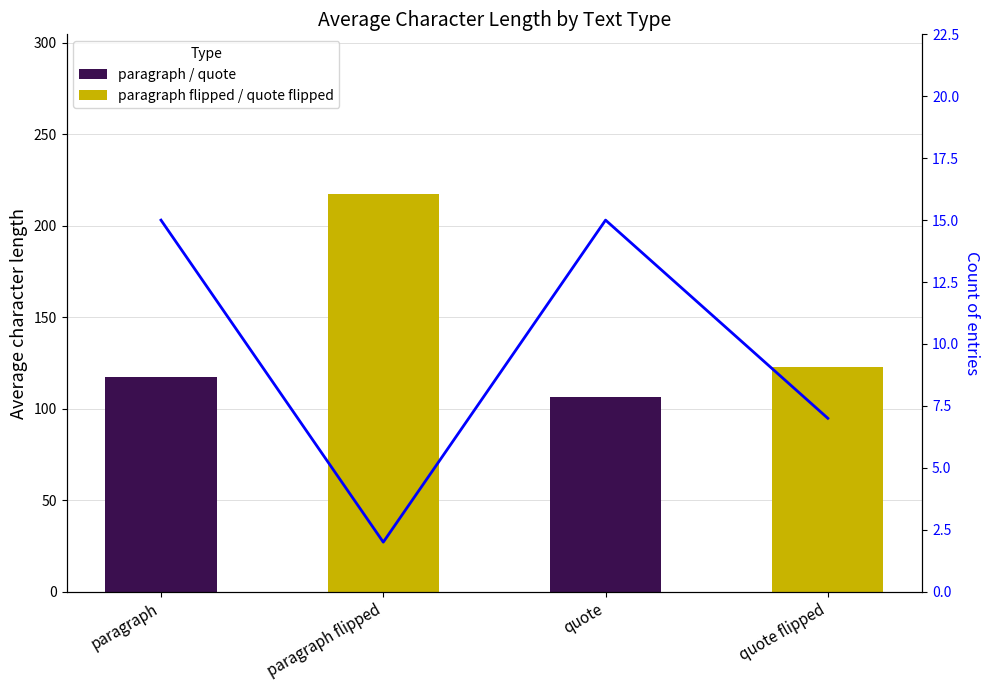

What is the approximate value at paragraph flipped?

2